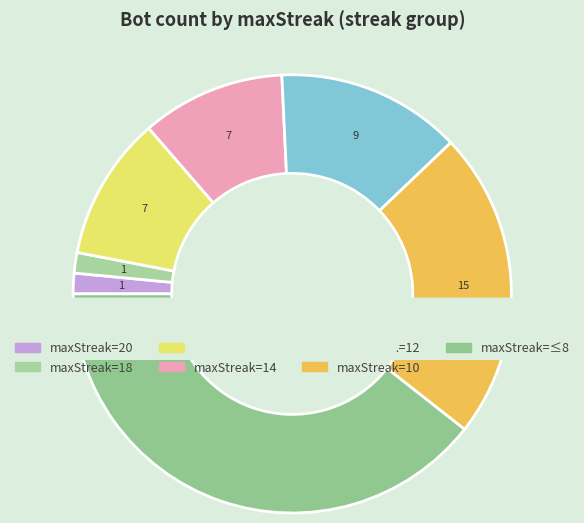

What is the smallest slice in the pie chart?

20